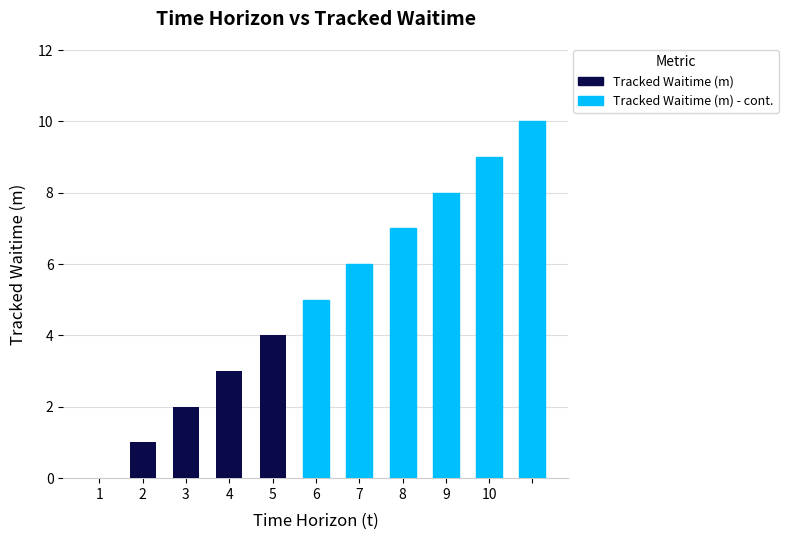

Which label corresponds to the smallest value in the chart?

1